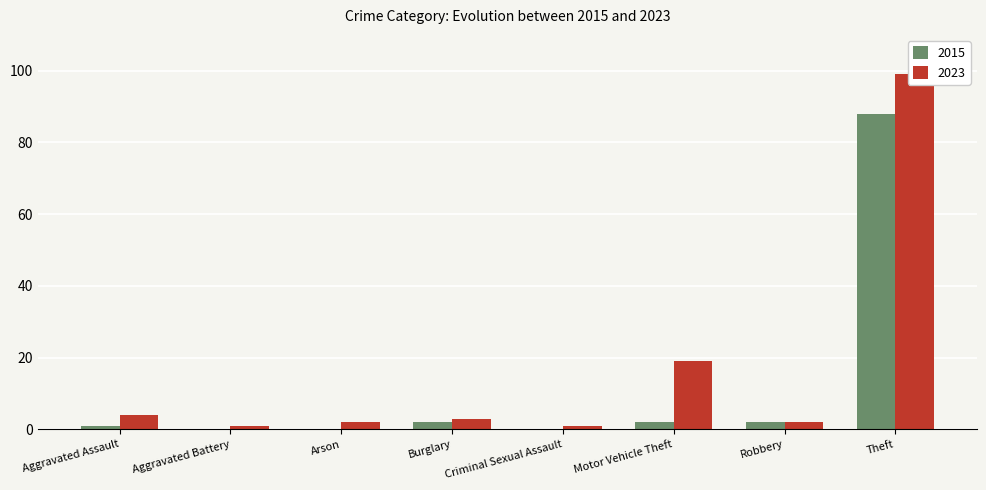

Are the bars grouped side by side (vs. stacked)?

Yes